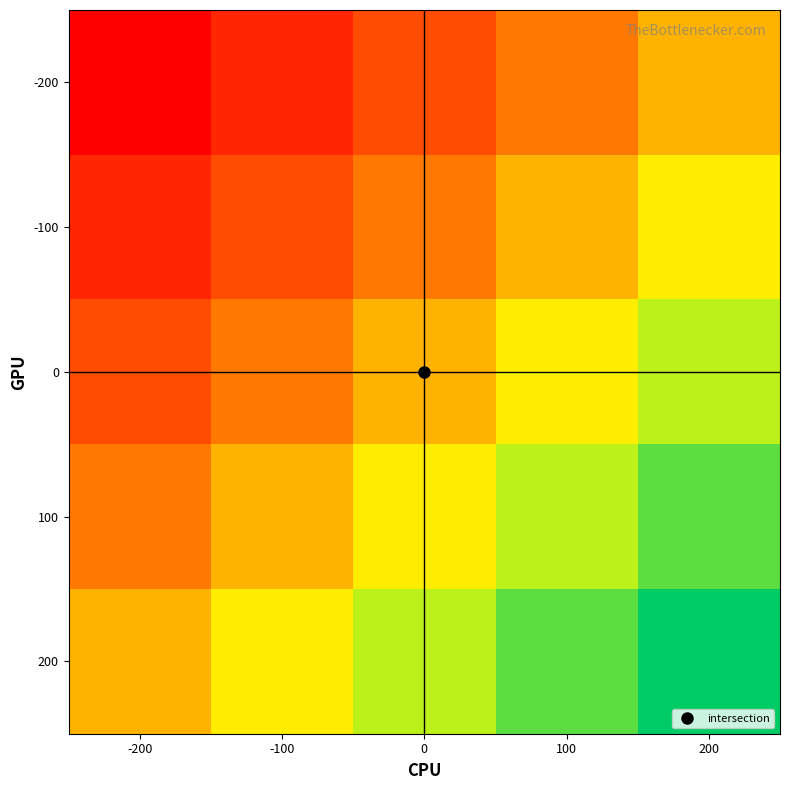

What is the difference between the highest and lowest values at 100?

0.5